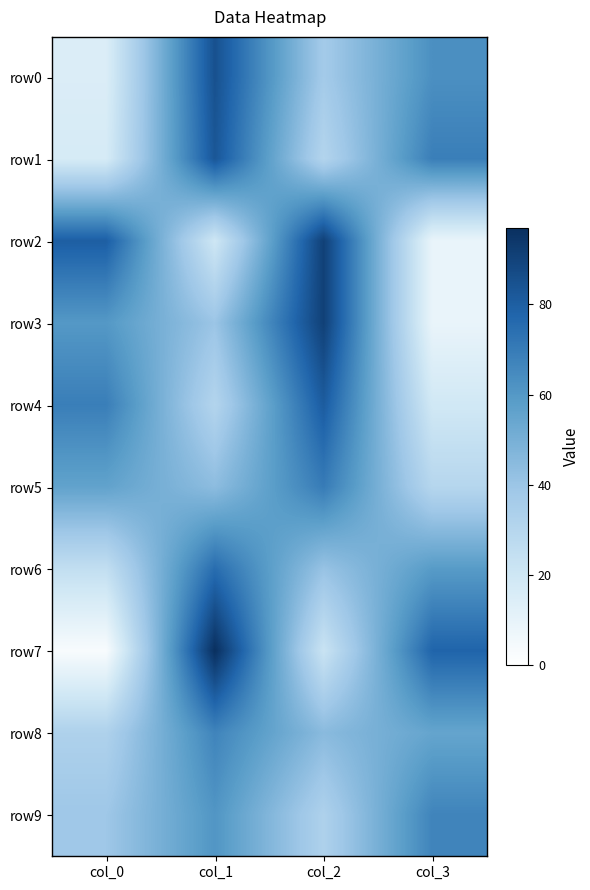

Reading left to right, what are all the values shown in this chart?

row0: col_0=15	col_1=85	col_2=37	col_3=63
row1: col_0=17	col_1=83	col_2=31	col_3=69
row2: col_0=80	col_1=20	col_2=91	col_3=9
row3: col_0=60	col_1=40	col_2=91	col_3=9
row4: col_0=69	col_1=31	col_2=81	col_3=19
row5: col_0=56	col_1=44	col_2=70	col_3=30
row6: col_0=25	col_1=75	col_2=41	col_3=59
row7: col_0=3	col_1=97	col_2=22	col_3=78
row8: col_0=33	col_1=67	col_2=45	col_3=55
row9: col_0=39	col_1=61	col_2=33	col_3=67